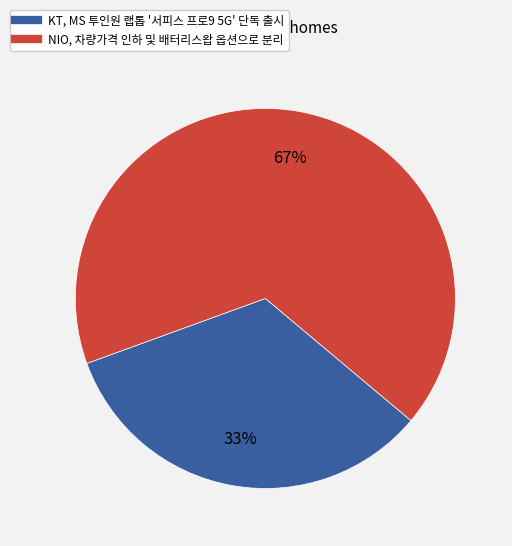

Is the sum of NIO, 차량가격 인하 및 배터리스왑 옵션으로 분리 and KT, MS 투인원 랩톱 '서피스 프로9 5G' 단독 출시 greater than half?

Yes